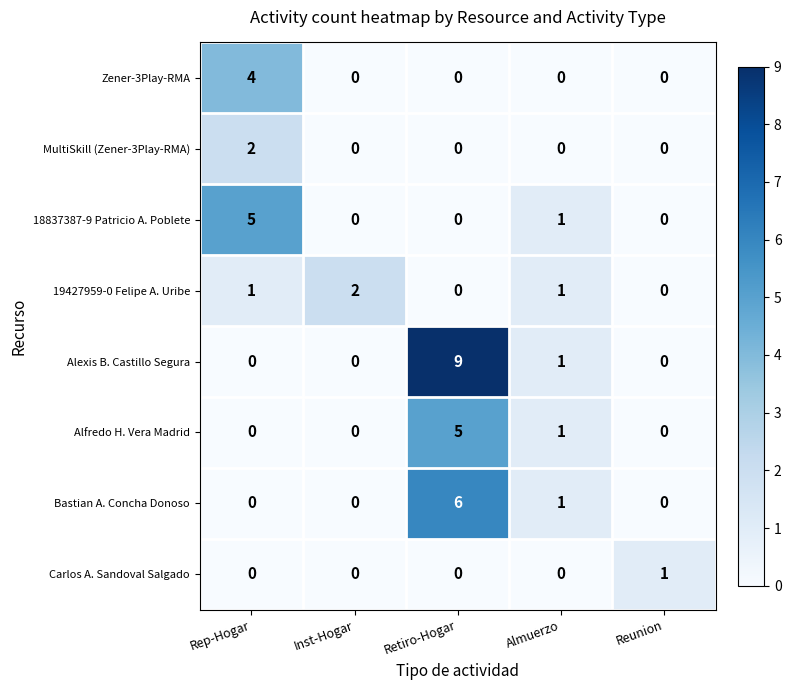

How many values in the 18837387-9 Patricio A. Poblete series exceed 0?

2